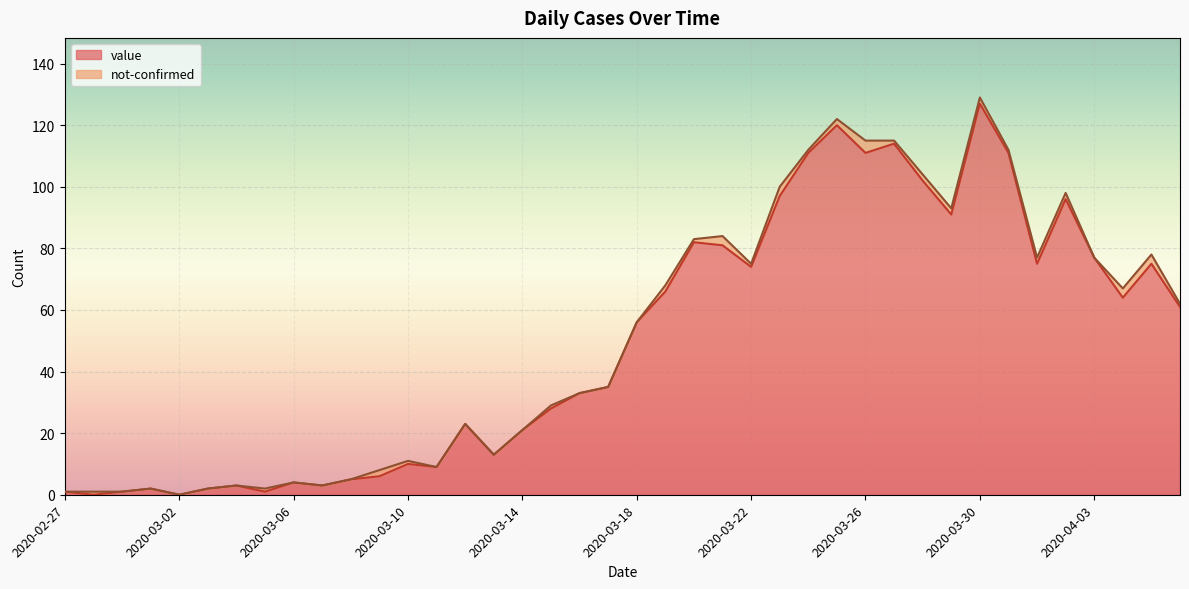

What is the ratio of the value at 2020-03-28 to the value at 2020-03-06?

25.5